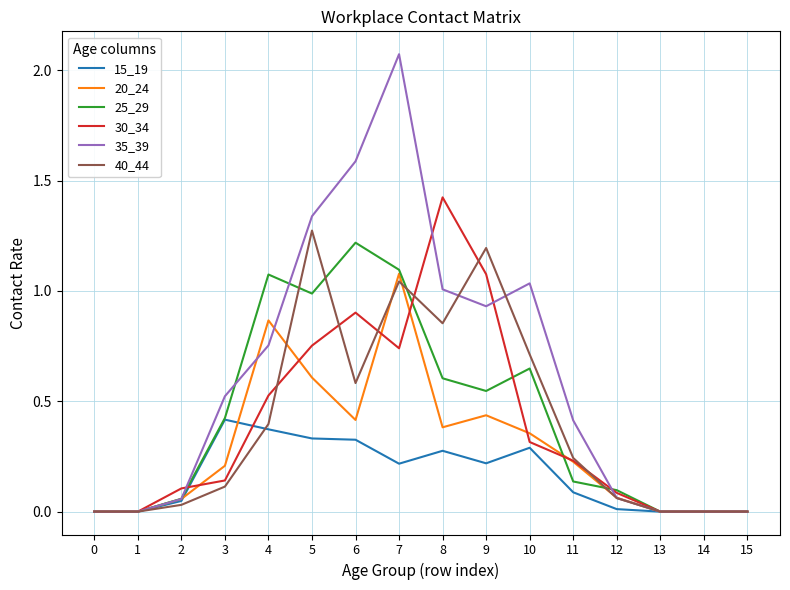

At which category does the chart reach its peak across all series?

7